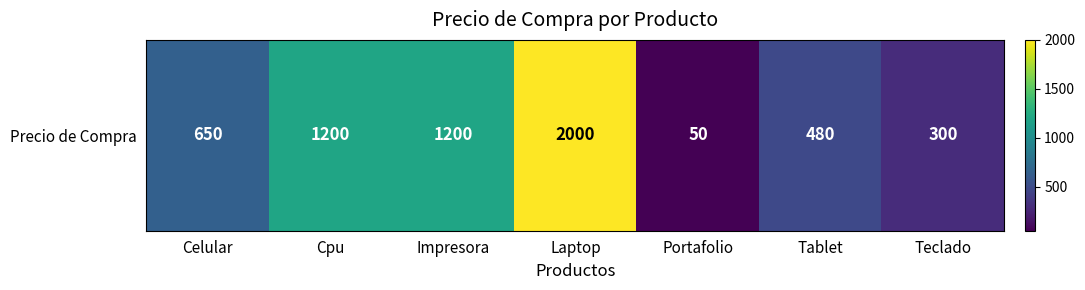

The value at Laptop is 1080. True or false?

False